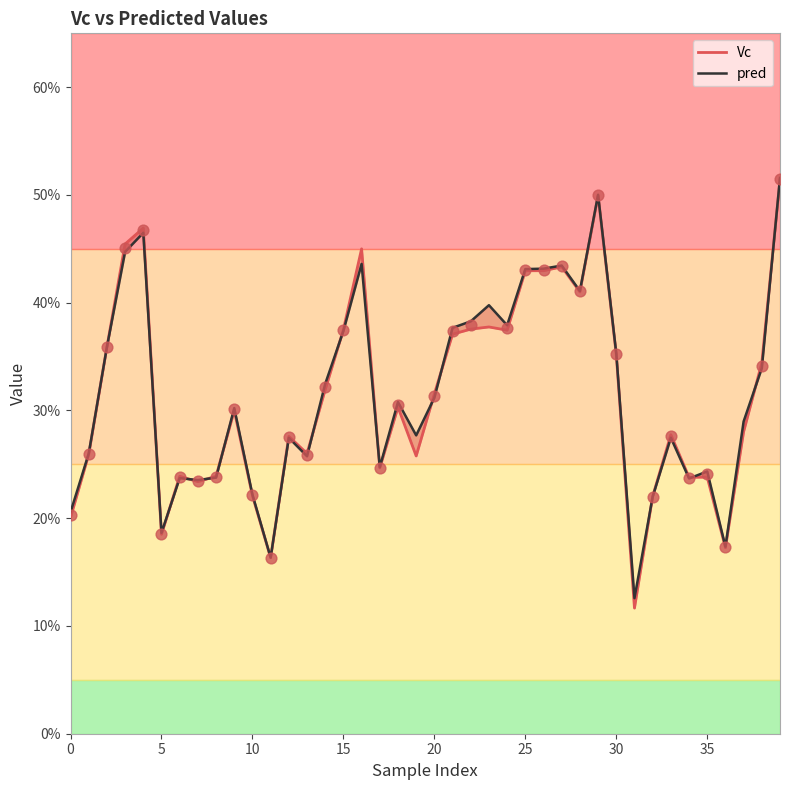

Which series contains the highest Y value?

pred